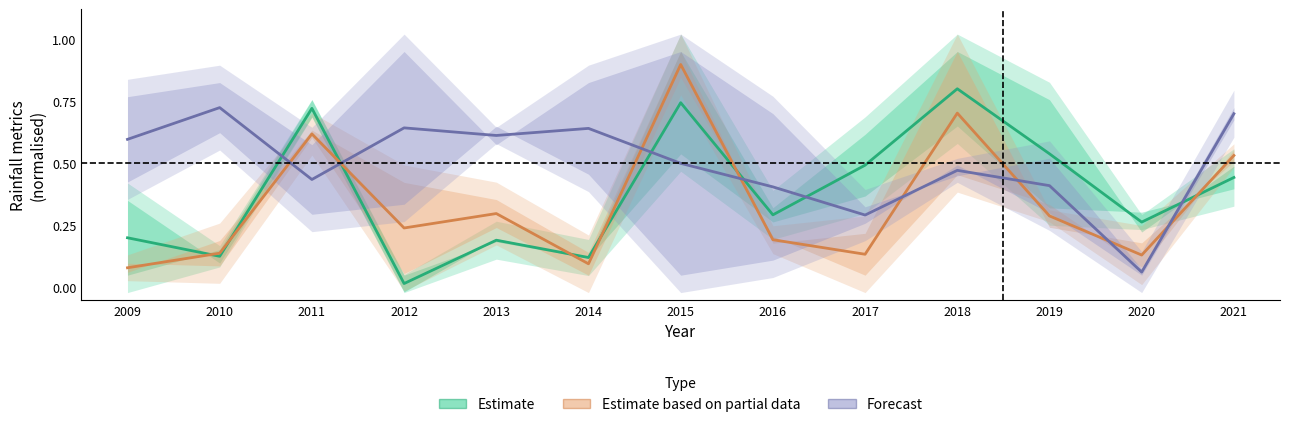

Reading right to left, what are all the values shown in this chart?

Estimate: 2021=0.4	2020=0.3	2019=0.5	2018=0.8	2017=0.5	2016=0.3	2015=0.7	2014=0.1	2013=0.2	2012=0.0	2011=0.7	2010=0.1	2009=0.2
Estimate based on partial data: 2021=0.5	2020=0.1	2019=0.3	2018=0.7	2017=0.1	2016=0.2	2015=0.9	2014=0.1	2013=0.3	2012=0.2	2011=0.6	2010=0.1	2009=0.1
Forecast: 2021=0.7	2020=0.1	2019=0.4	2018=0.5	2017=0.3	2016=0.4	2015=0.5	2014=0.6	2013=0.6	2012=0.6	2011=0.4	2010=0.7	2009=0.6